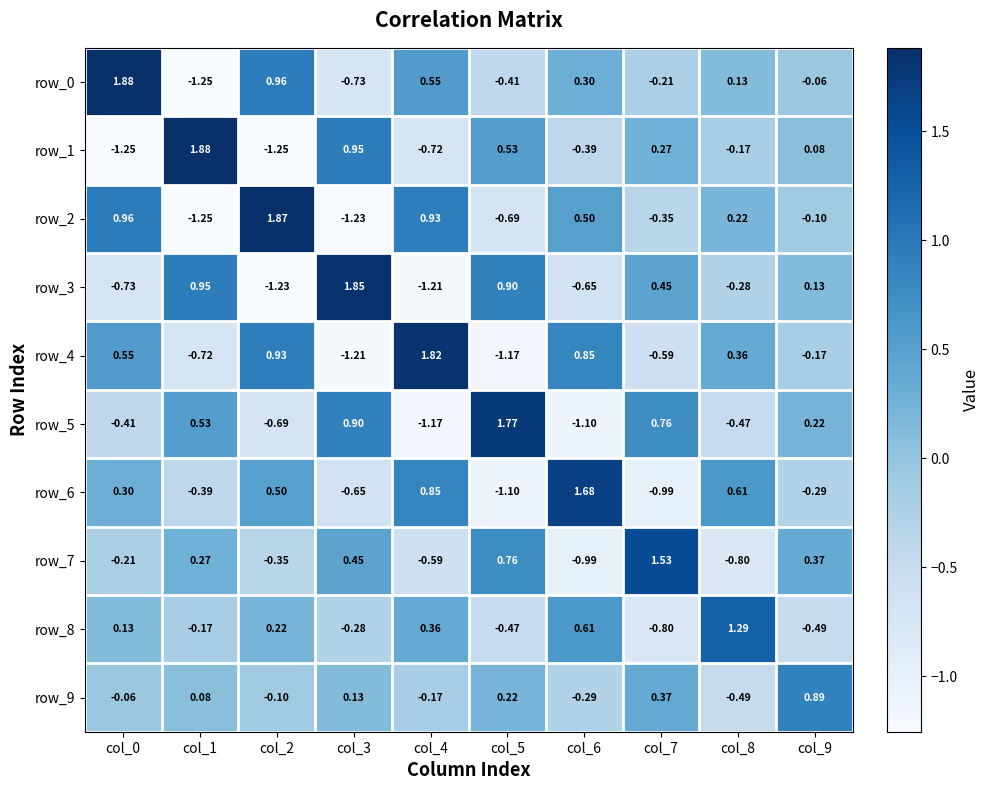

Is the value of row_5 at col_4 greater than the value of row_9 at col_1?

No